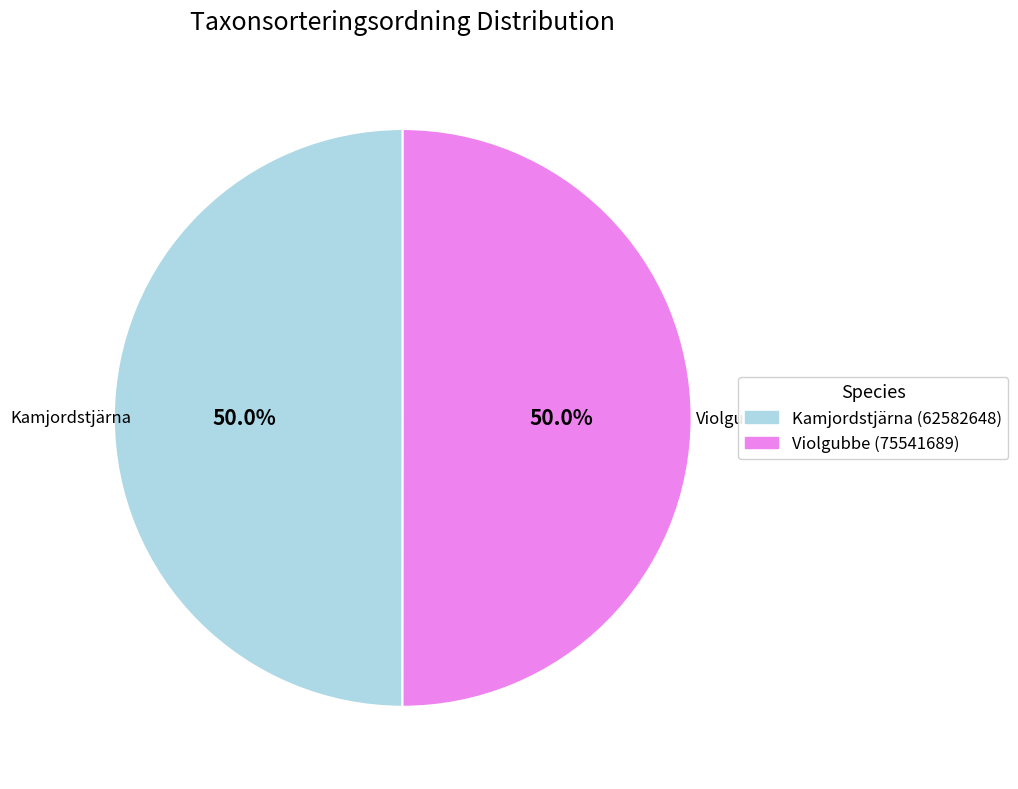

What is the ratio of the value at Violgubbe (75541689) to the value at Kamjordstjärna (62582648)?

1.0